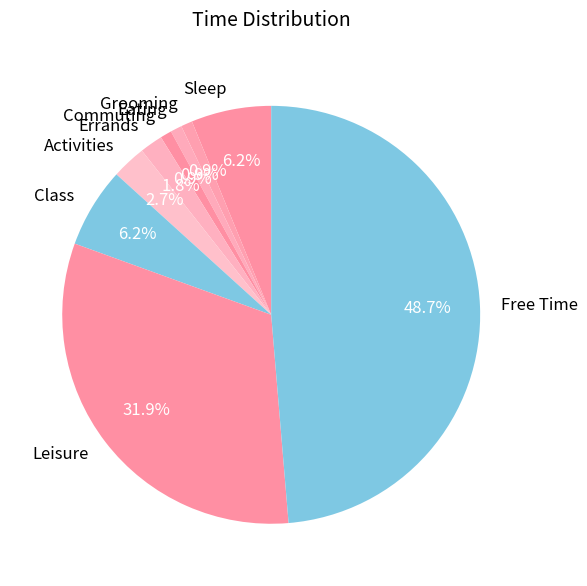

What percentage do Class and Commuting together represent?

7.1%